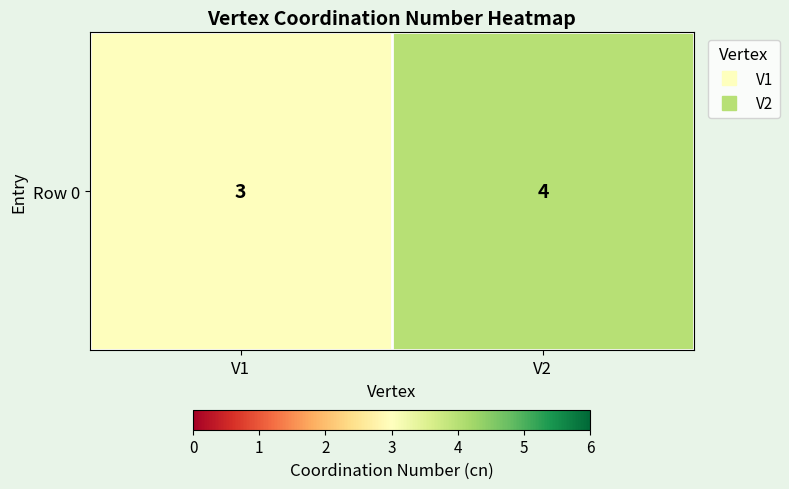

List the labels in order of value, smallest first.

V1, V2